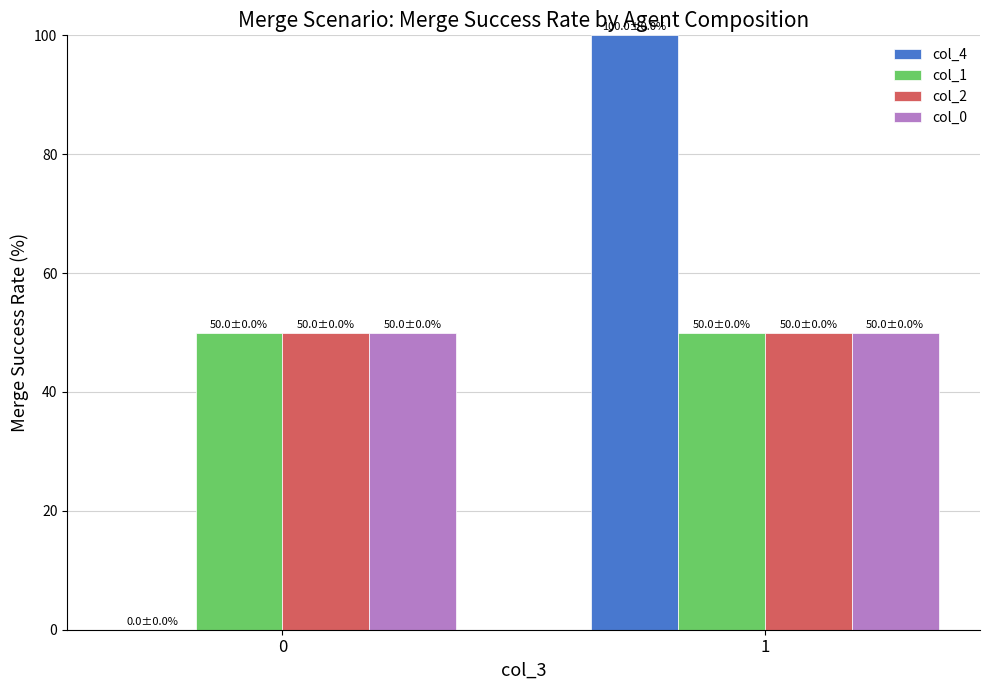

The value of col_0 at 0 is 50. True or false?

True